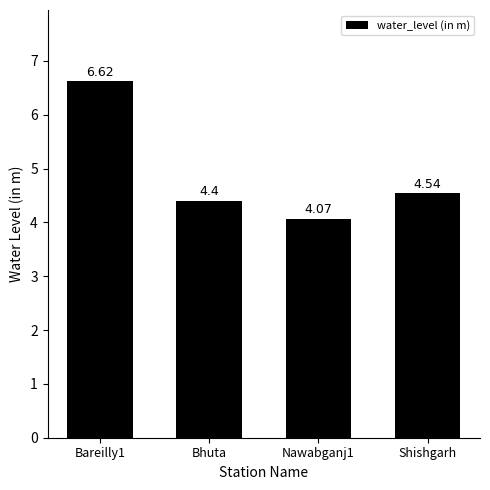

Are the bars grouped side by side (vs. stacked)?

No